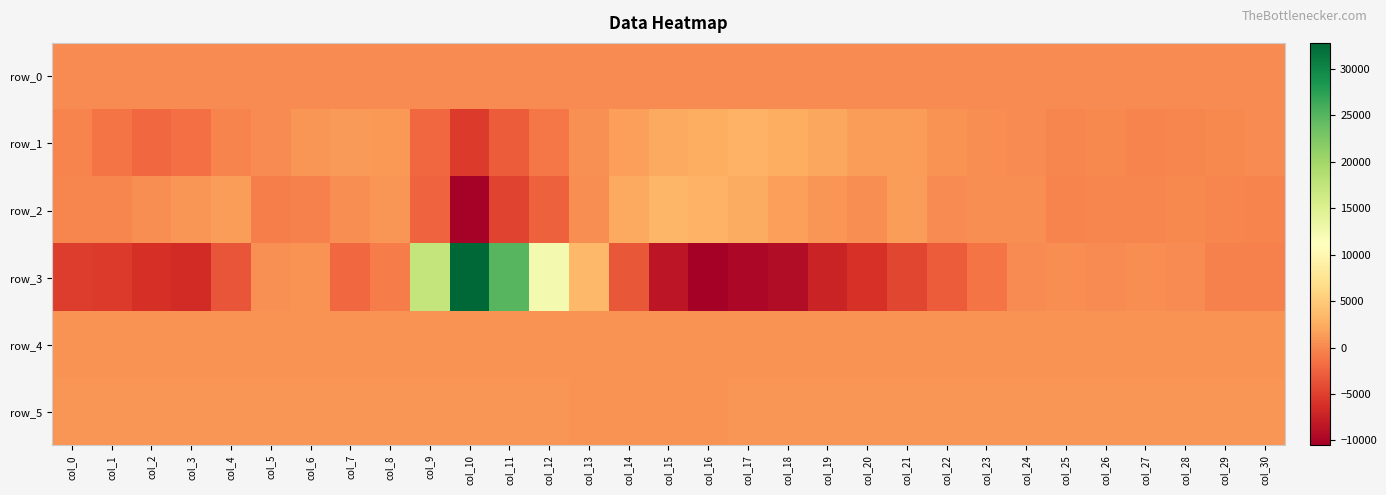

Count the number of data series in this chart.

6